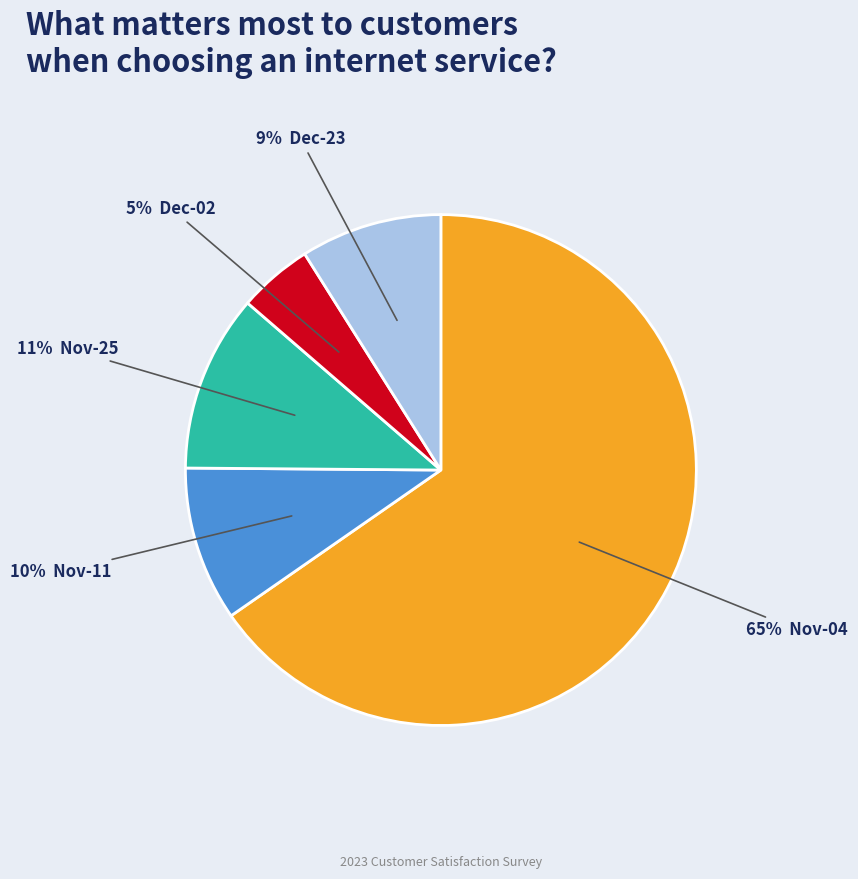

Is there any slice that represents more than half of the pie?

Yes